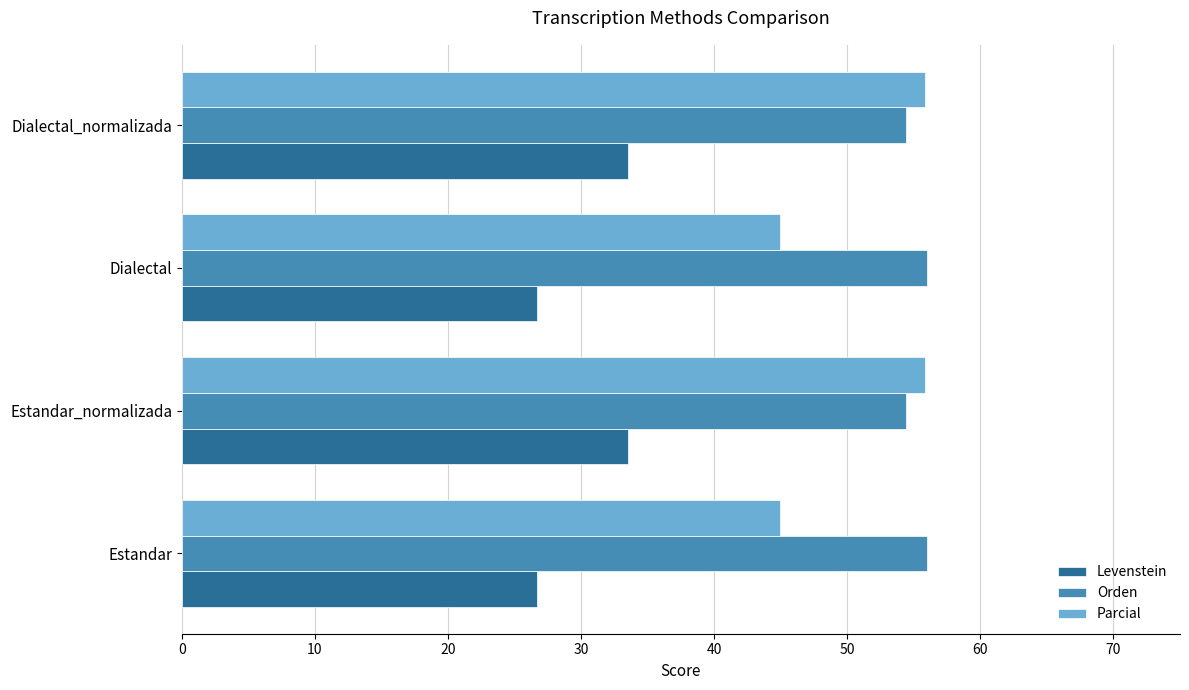

True or false: Levenstein has a value of 15.9 at Dialectal_normalizada.

False